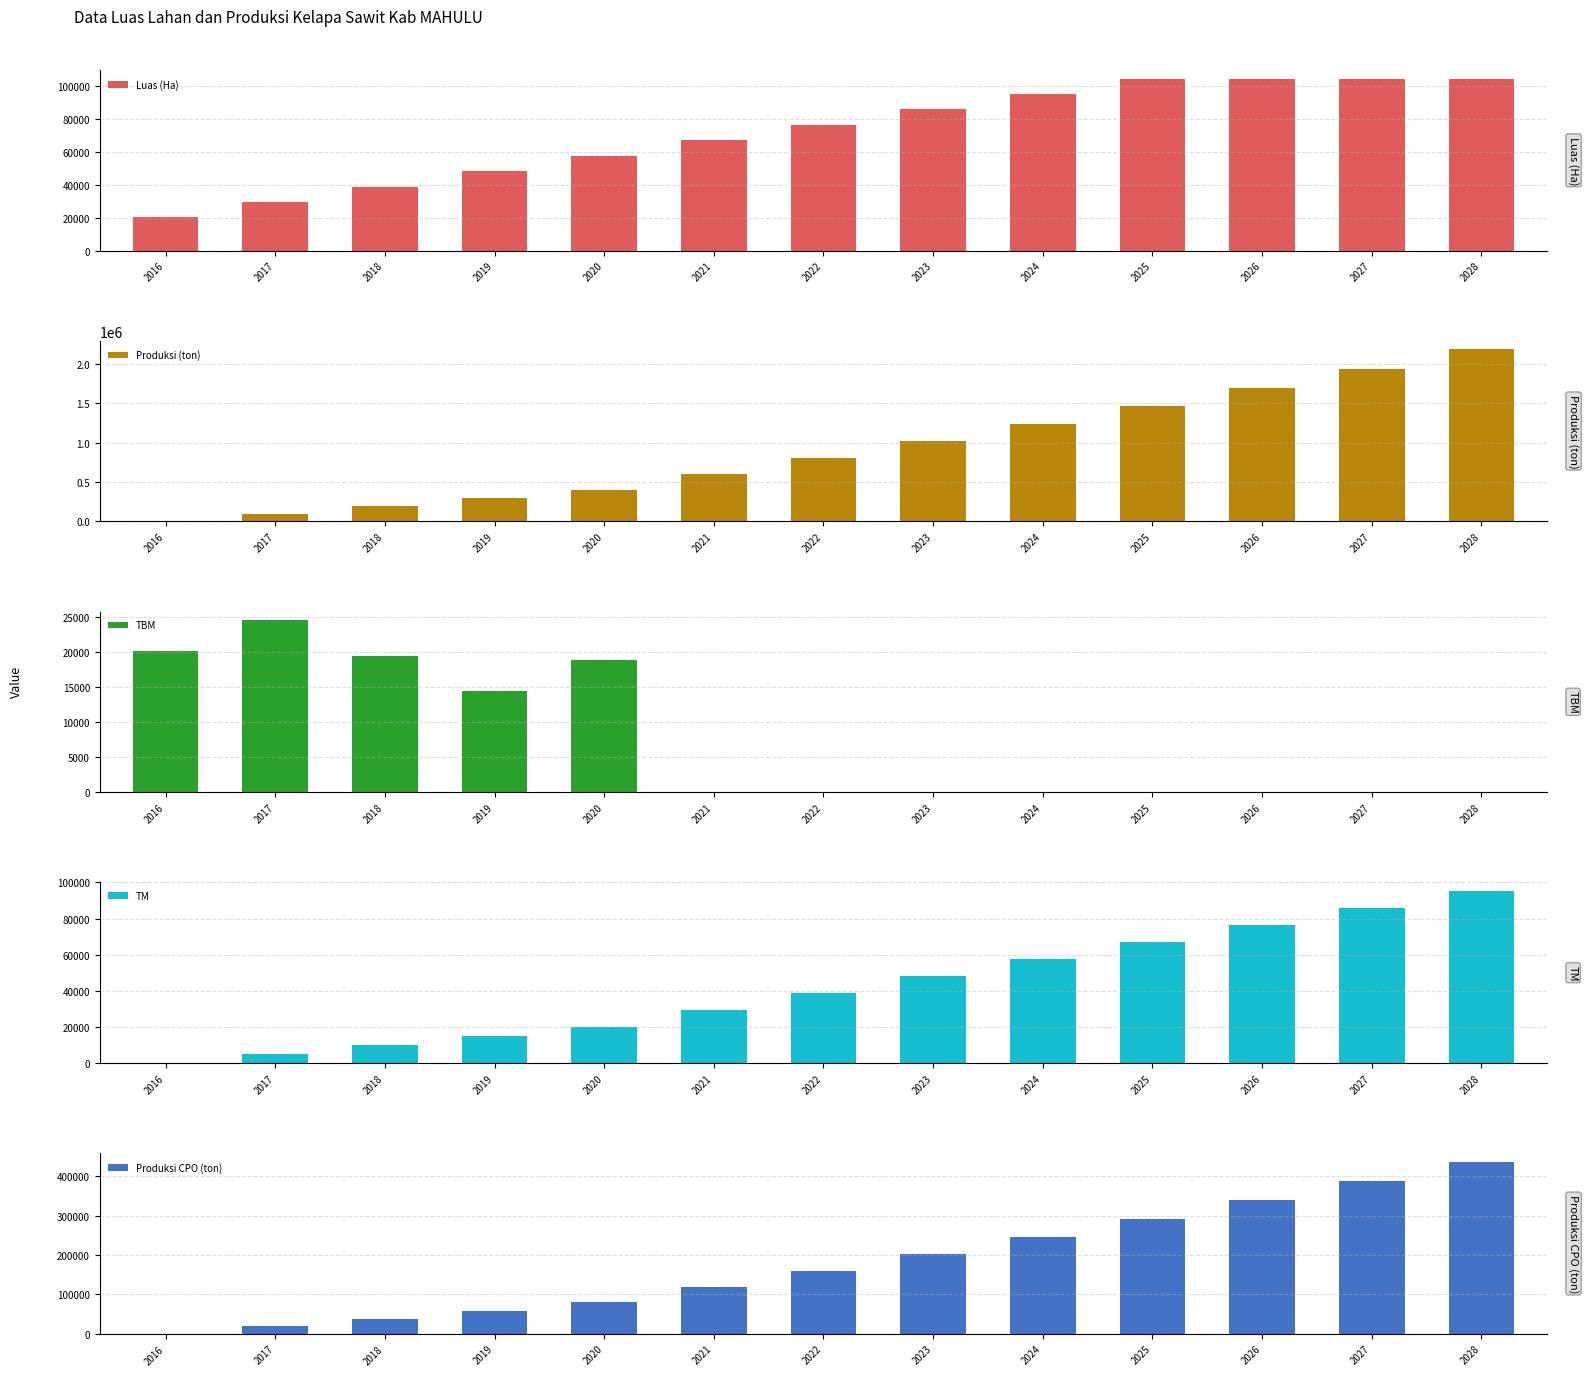

At 2021, list the series in order from smallest to largest.

TBM, TM, Luas (Ha), Produksi CPO (ton), Produksi (ton)